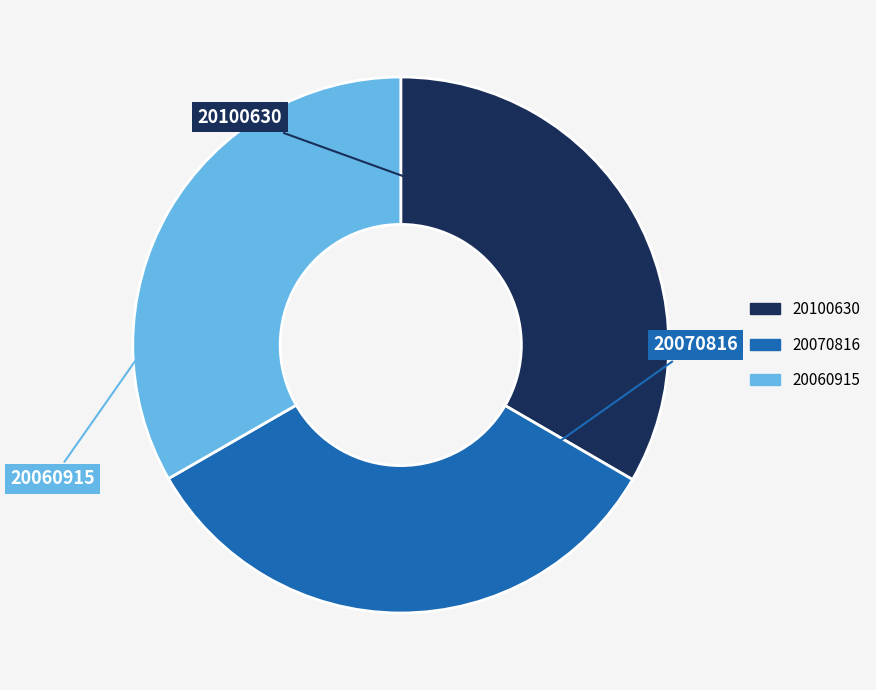

The 20070816 slice represents 26% of the pie. True or false?

False